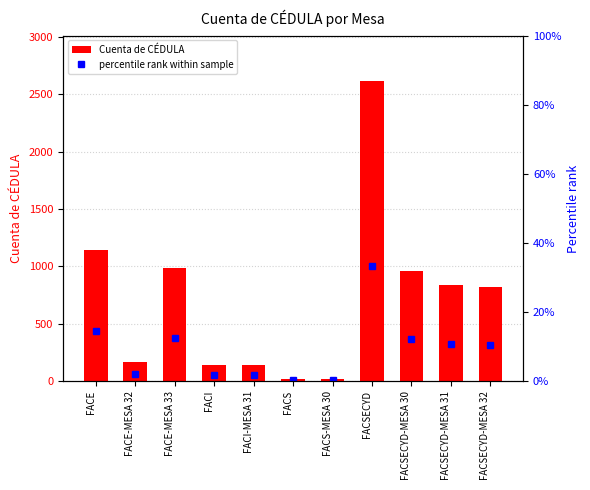

What is the highest value of the Cuenta de CÉDULA series?

2617